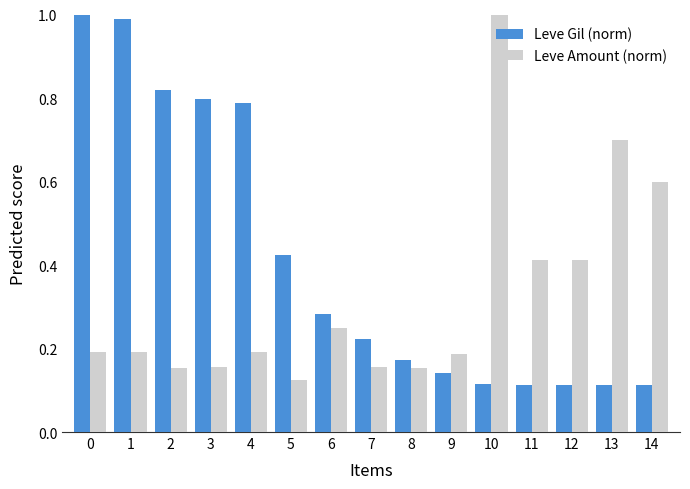

How many bars are there in total?

30